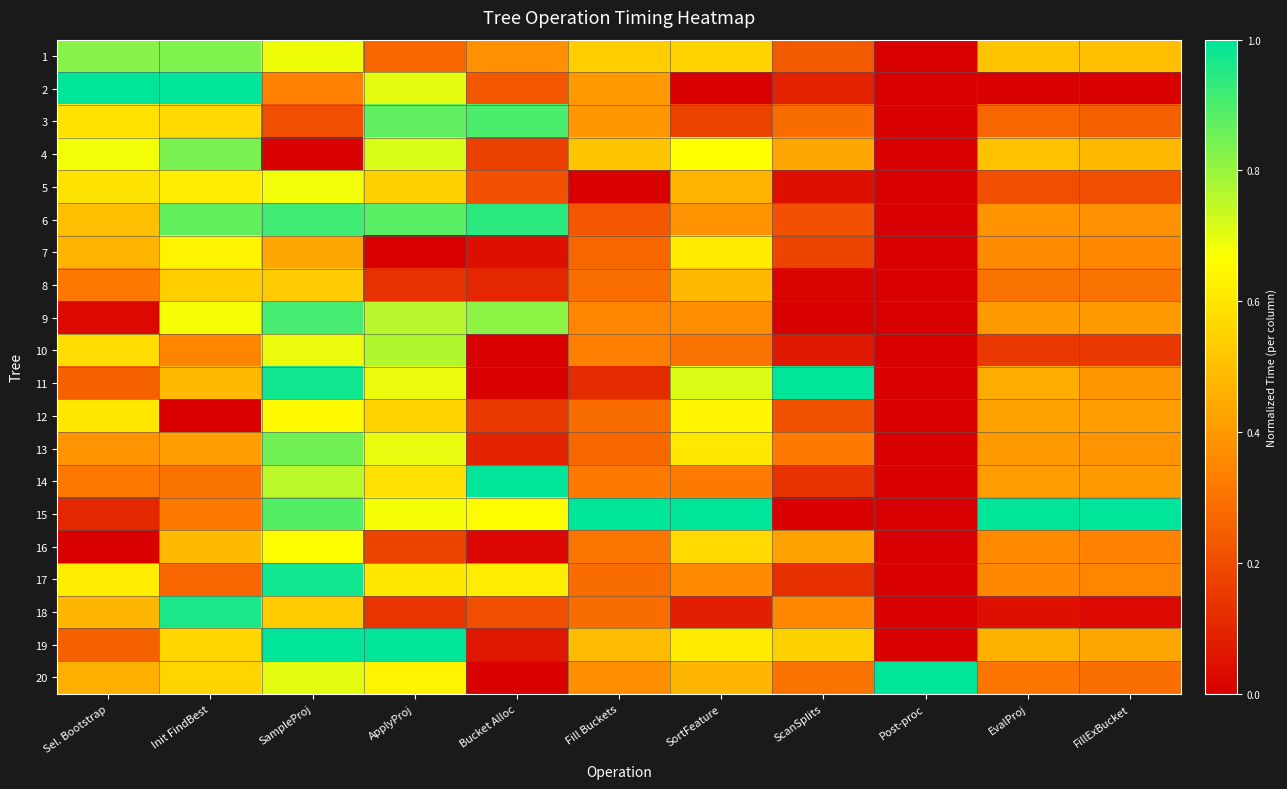

What is the spread (max minus min) of values at Sel. Bootstrap?

1.0